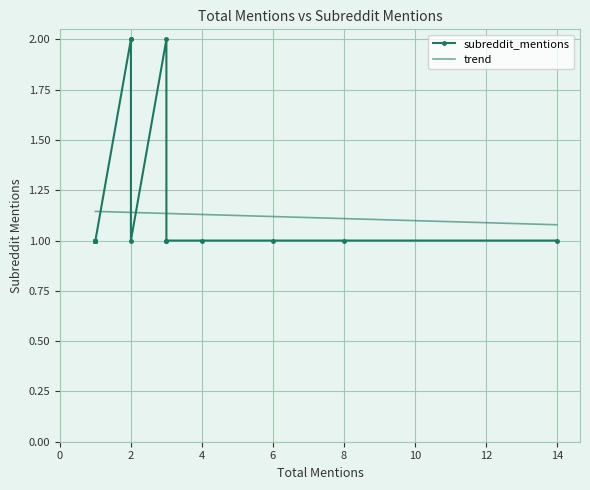

Is it true that the value at 1 is 1?

True